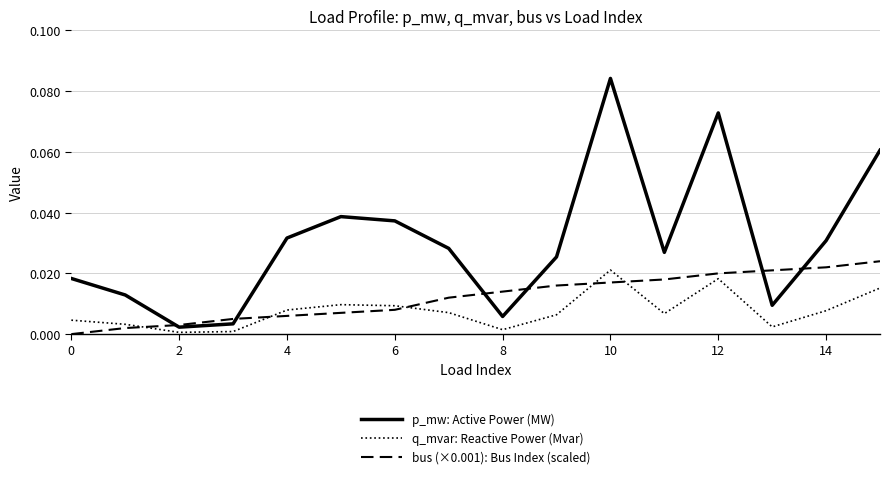

Which series has the largest range (max minus min)?

p_mw: Active Power (MW)